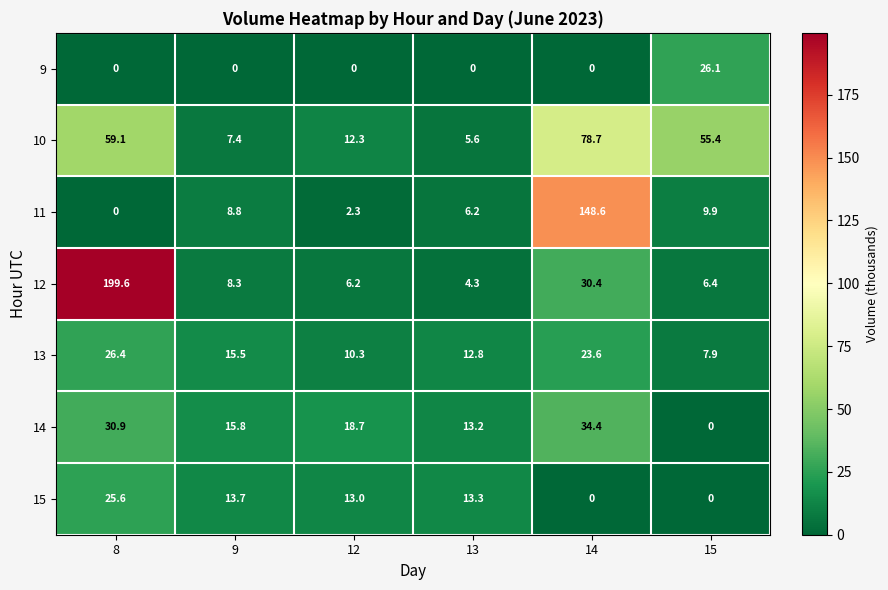

What is the average value of the 9 series?

4.4